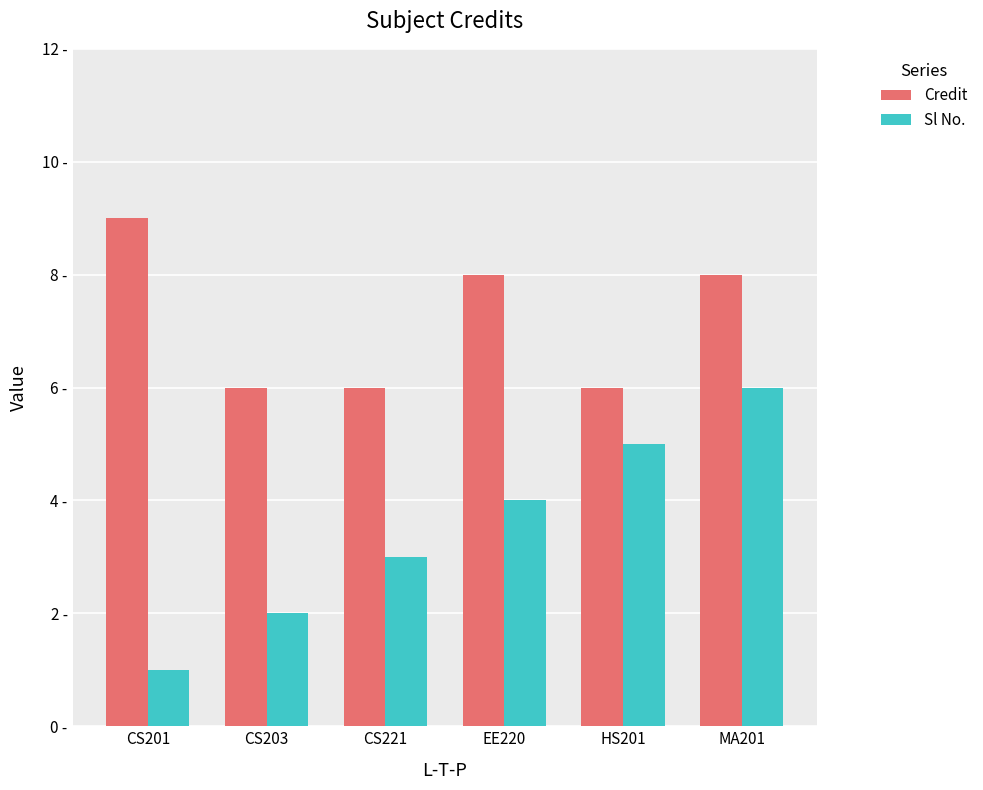

Rank the series by their maximum value, from lowest to highest.

Sl No., Credit